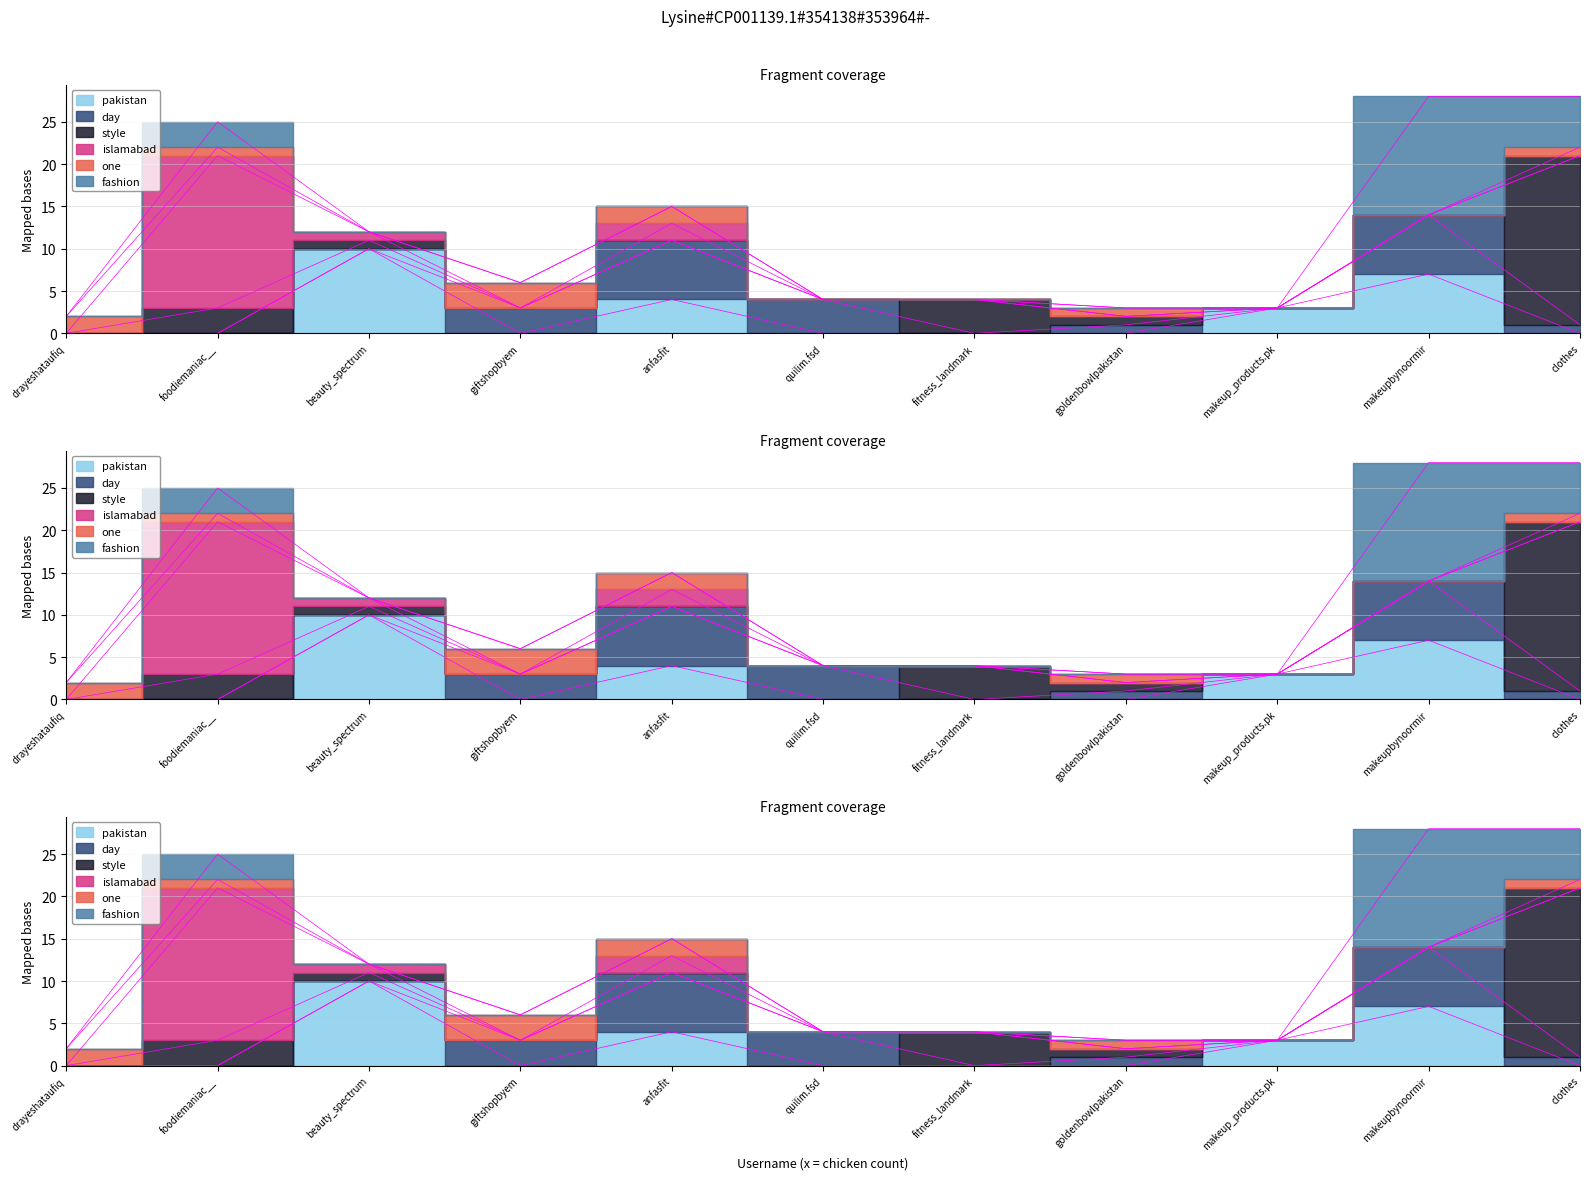

True or false: style and islamabad cross at least once.

False